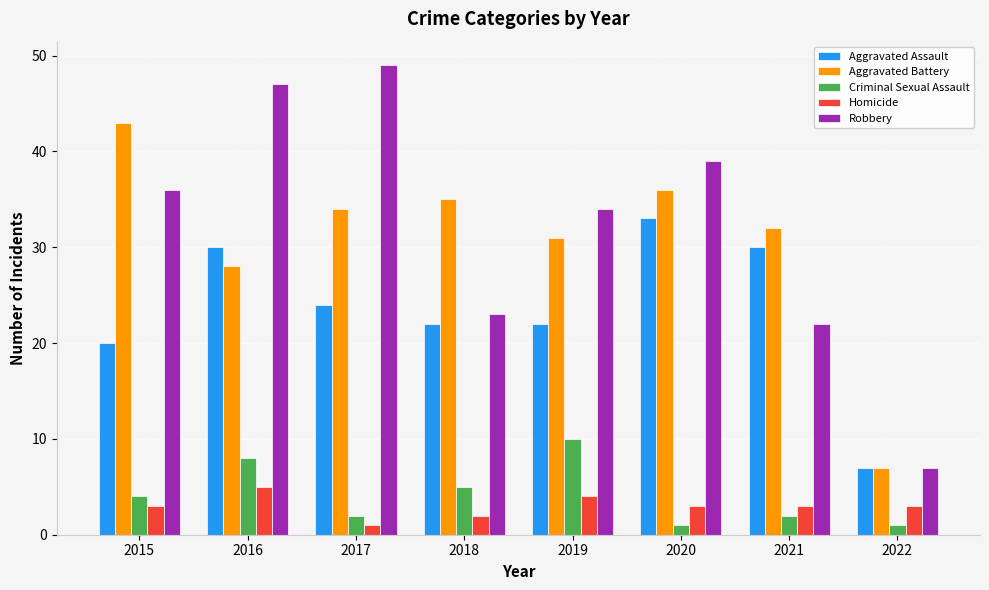

Reading left to right, list all the values displayed in this chart.

Aggravated Assault: 20	30	24	22	22	33	30	7
Aggravated Battery: 43	28	34	35	31	36	32	7
Criminal Sexual Assault: 4	8	2	5	10	1	2	1
Homicide: 3	5	1	2	4	3	3	3
Robbery: 36	47	49	23	34	39	22	7